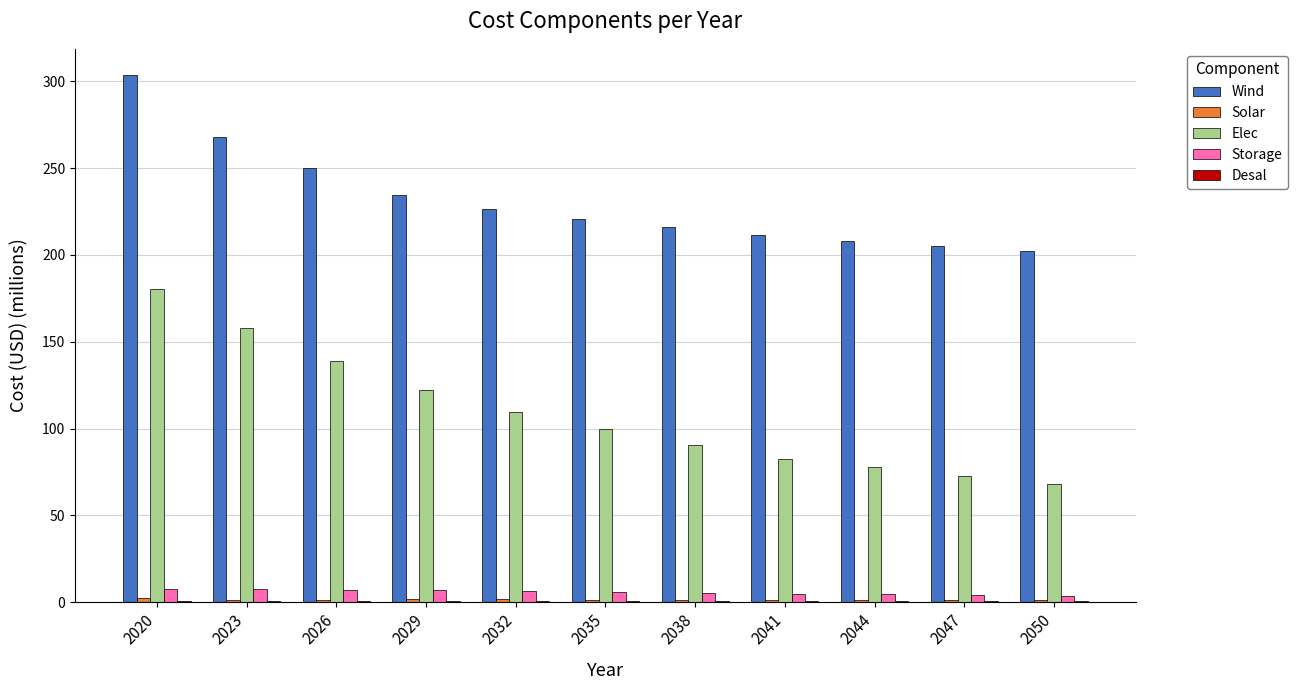

Where does the Wind series first go above 220?

2020